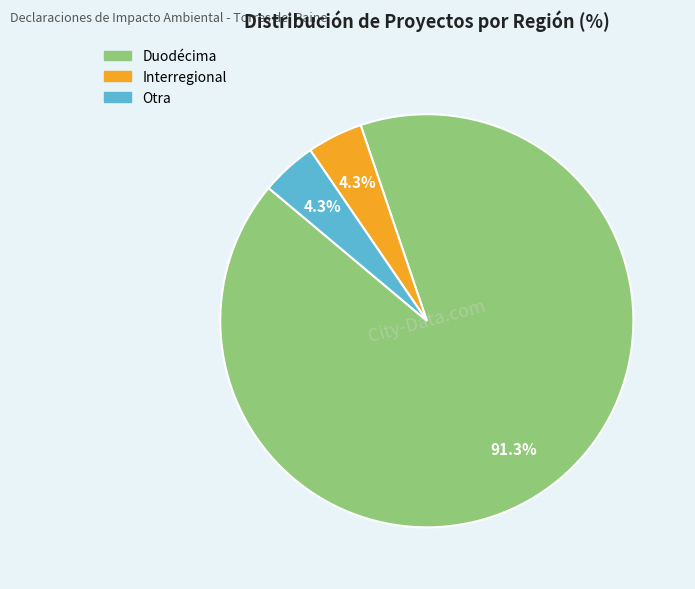

Is there any slice that represents more than half of the pie?

Yes